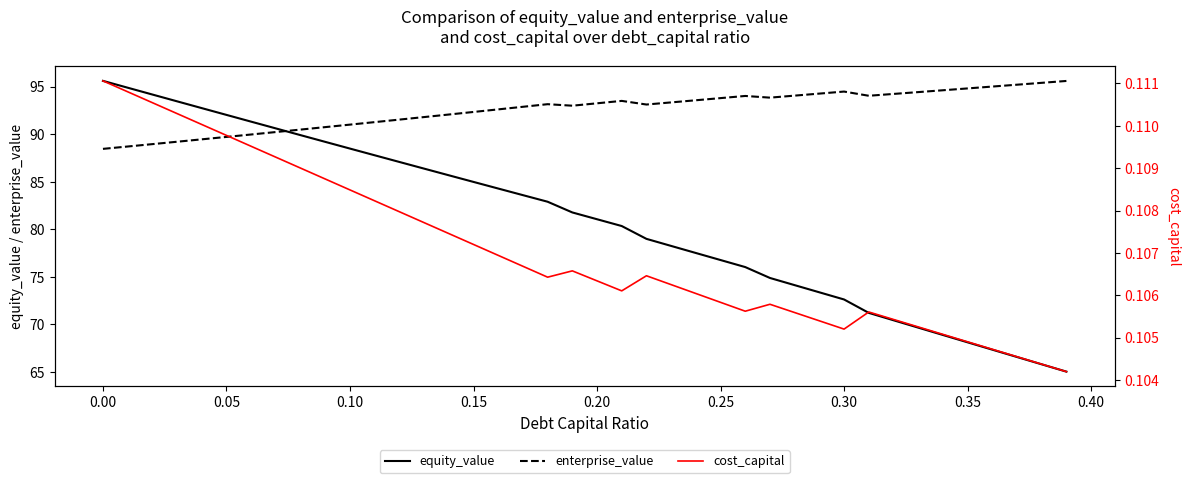

True or false: cost_capital and enterprise_value cross at least once.

False